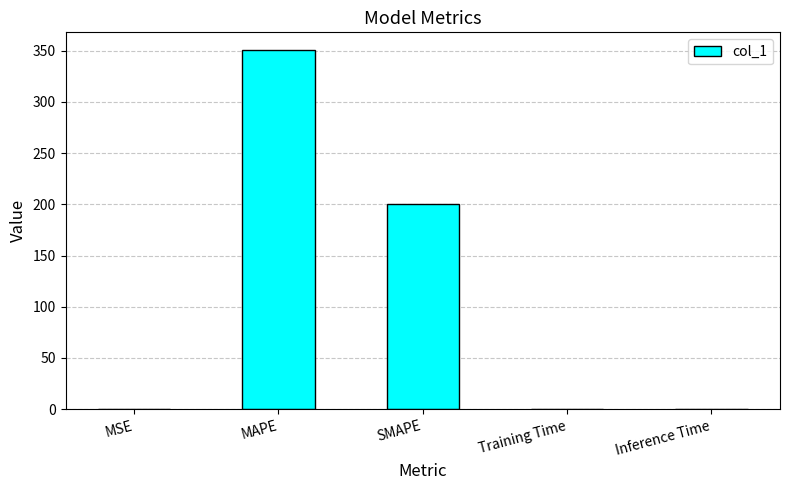

Between Training Time and MAPE, which is larger?

MAPE